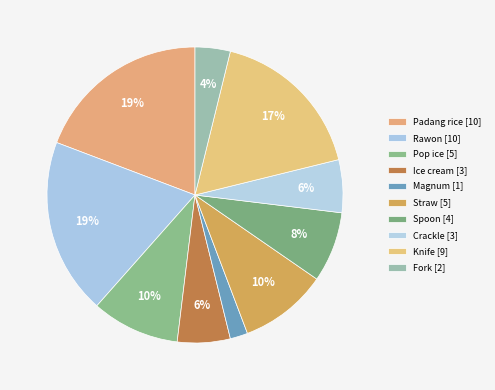

How many slices are in this pie chart?

10